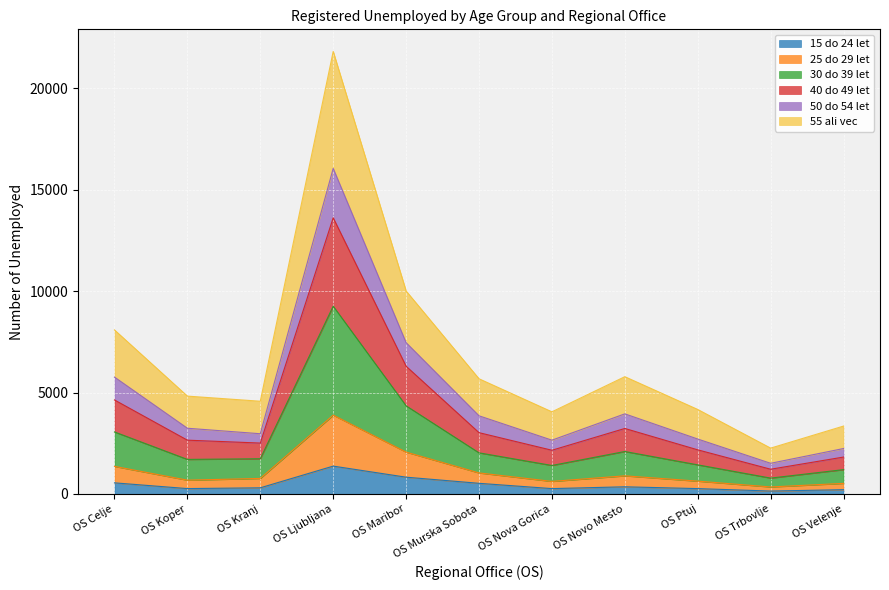

At which category is the sum across all series the highest?

OS Ljubljana